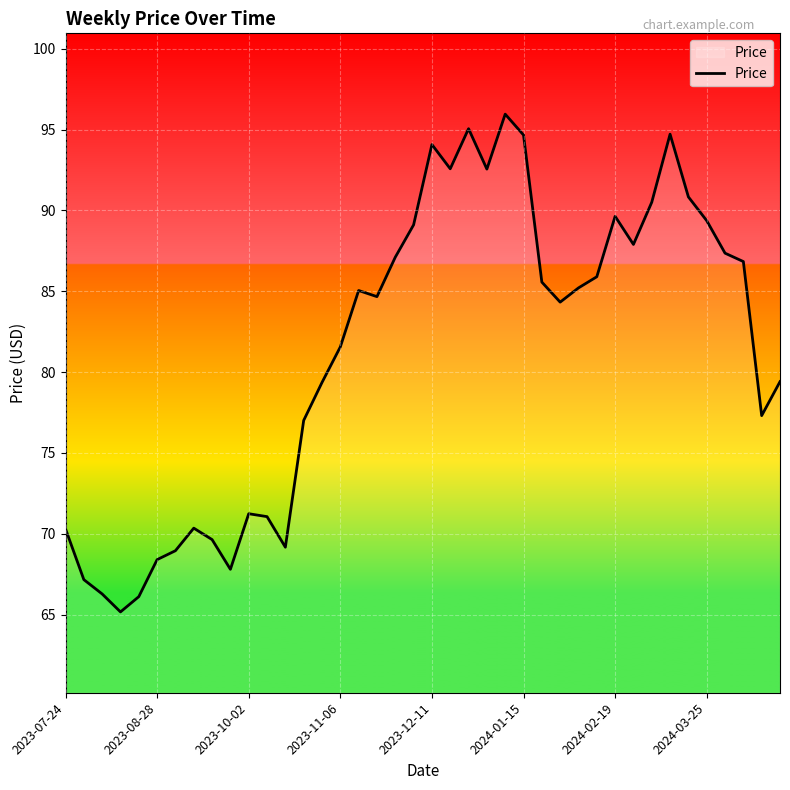

What is the minimum value shown in the chart?

65.2